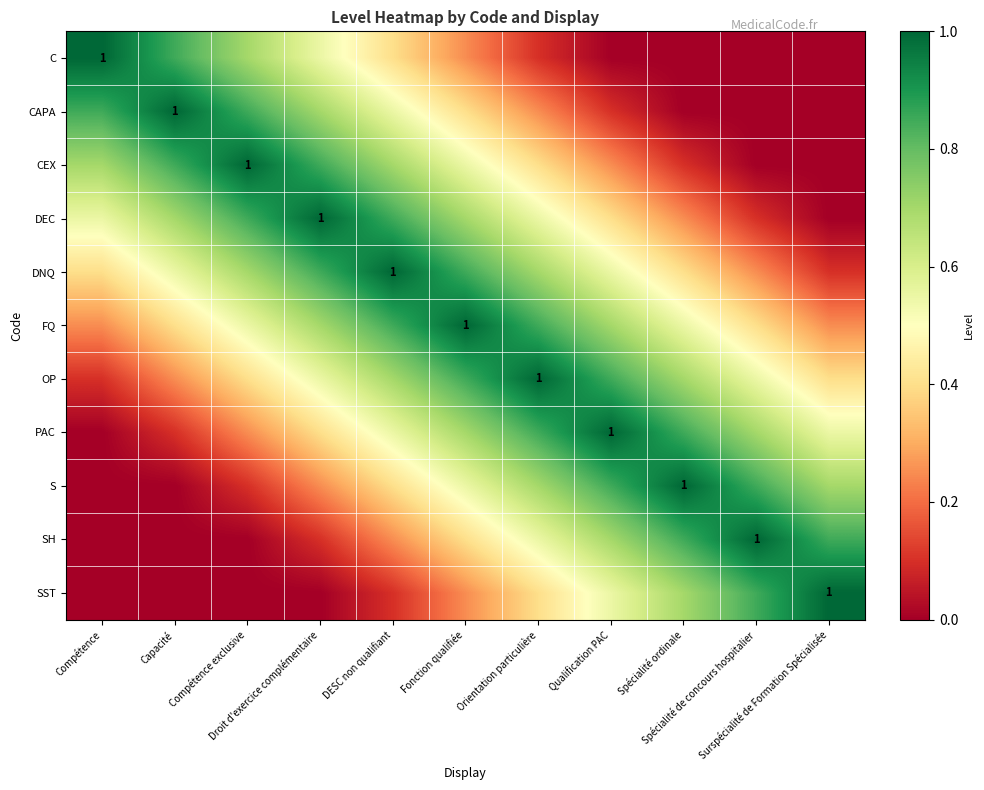

What is the difference between the maximum and second lowest values in the C series?

1.0